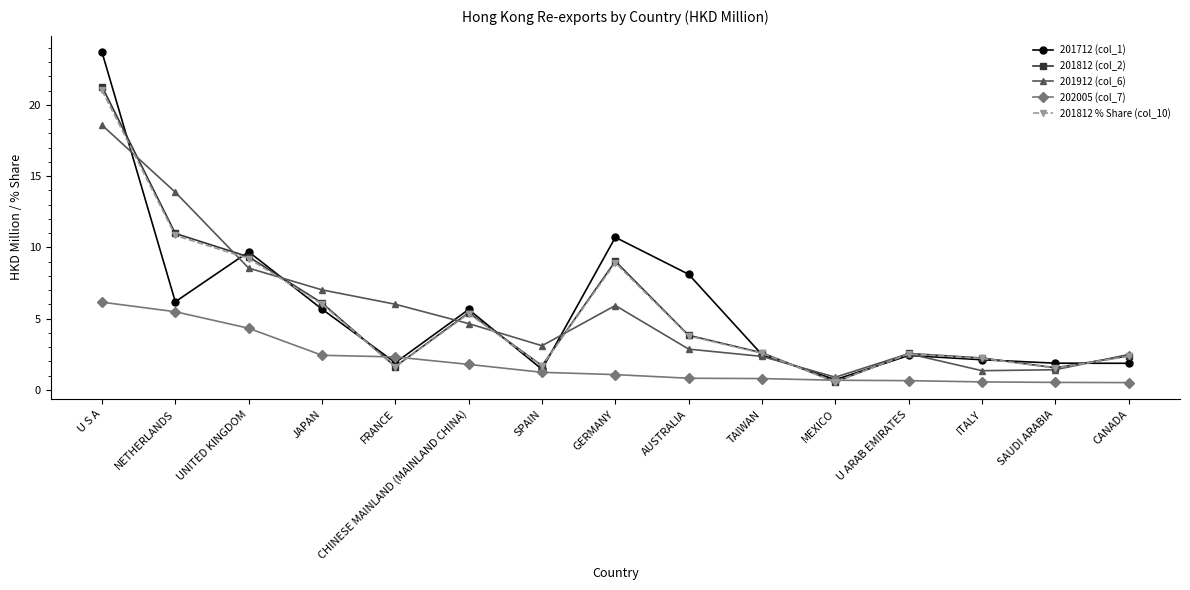

Is the value of 201712 (col_1) at SPAIN greater than the value of 201812 % Share (col_10) at GERMANY?

No